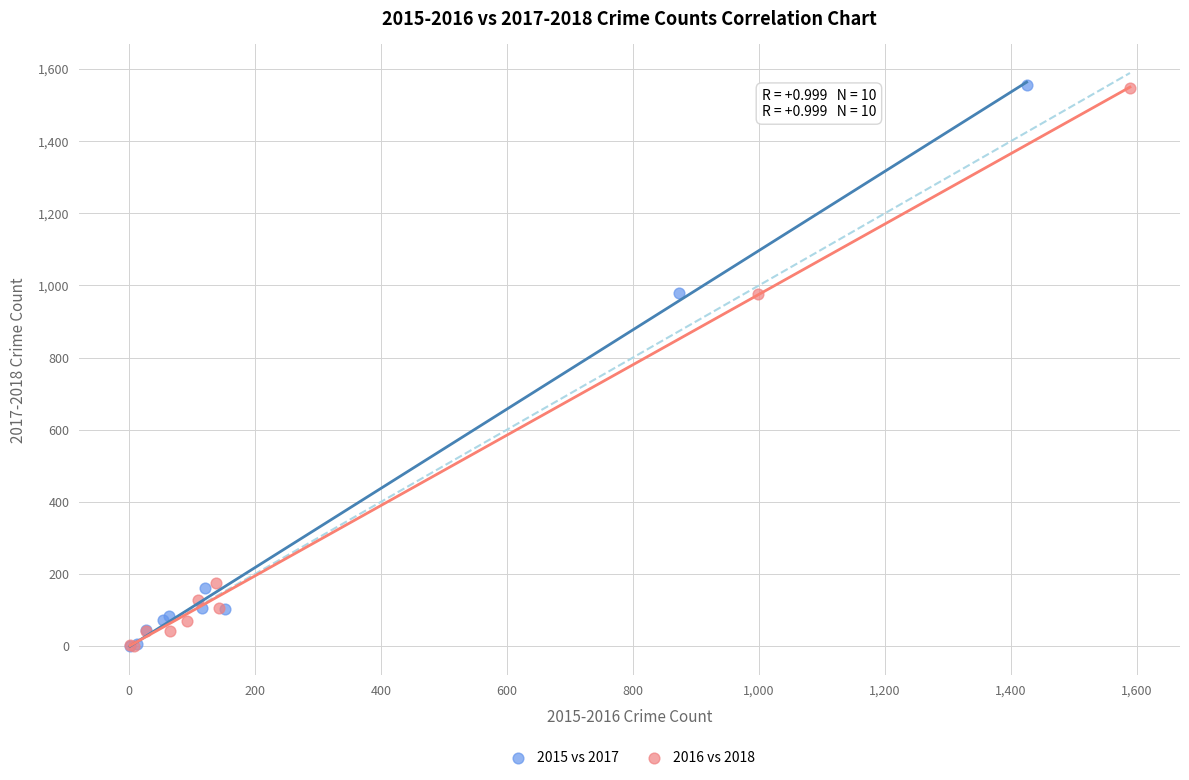

Which series has the widest spread of Y values?

2015 vs 2017